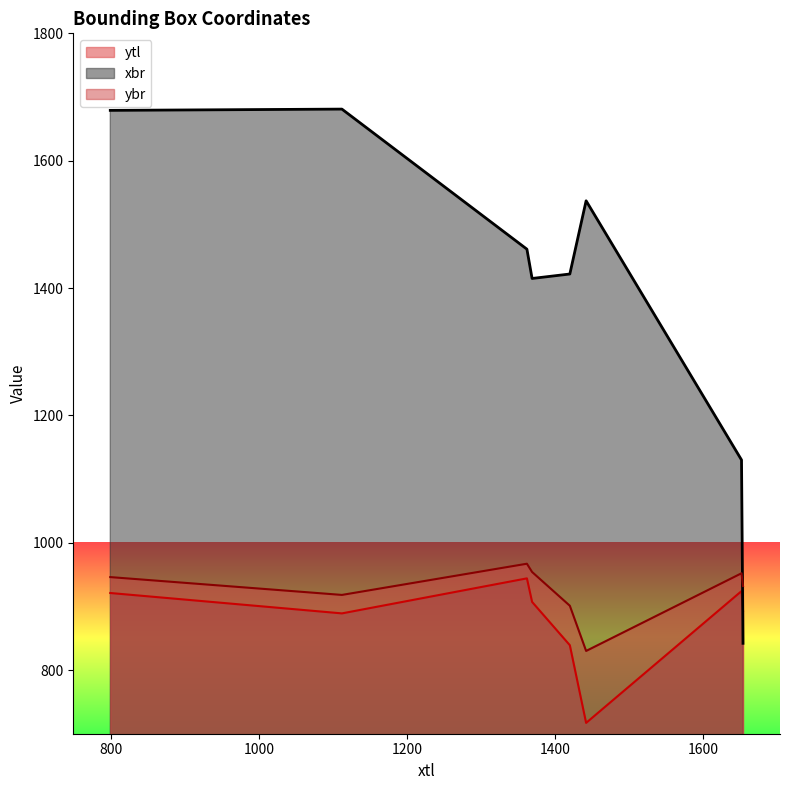

List the labels in order of xbr value, smallest first.

1654, 1652, 1369, 1420, 1362, 1442, 799, 1112